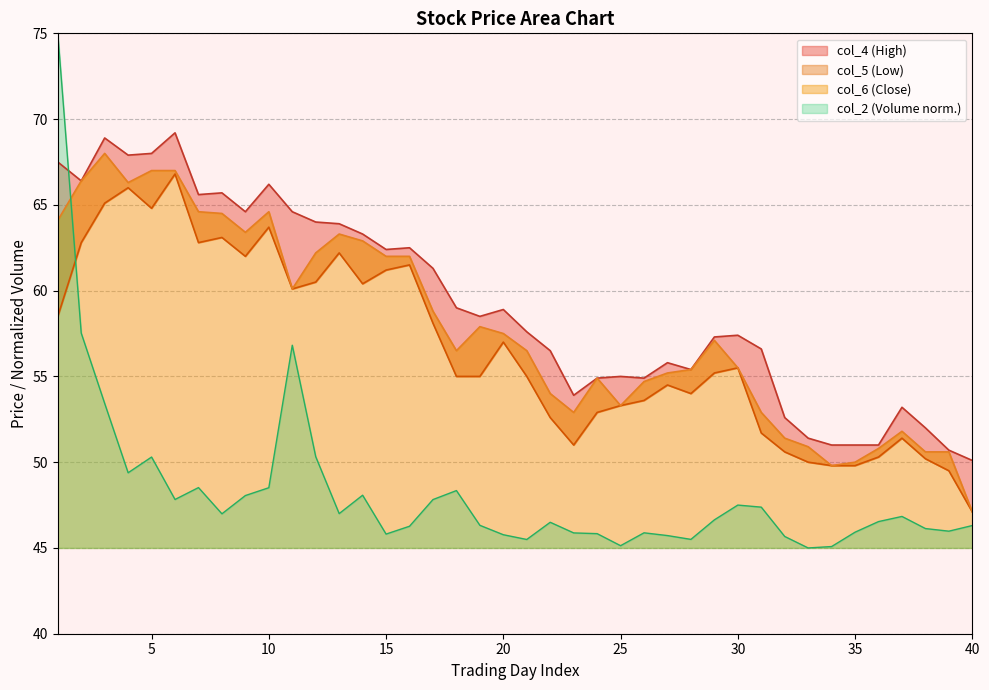

The value of col_2 at 17 is 15.7. True or false?

False